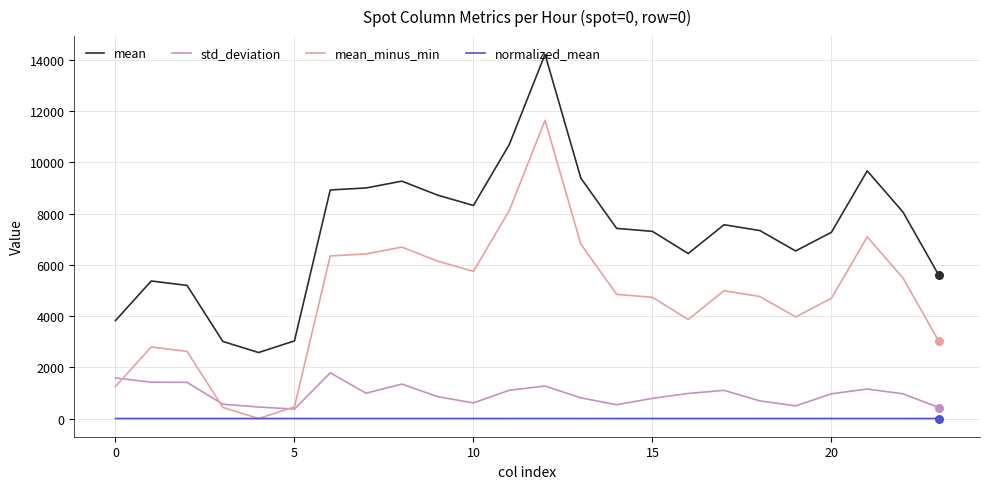

Which series has the largest total across all categories?

mean